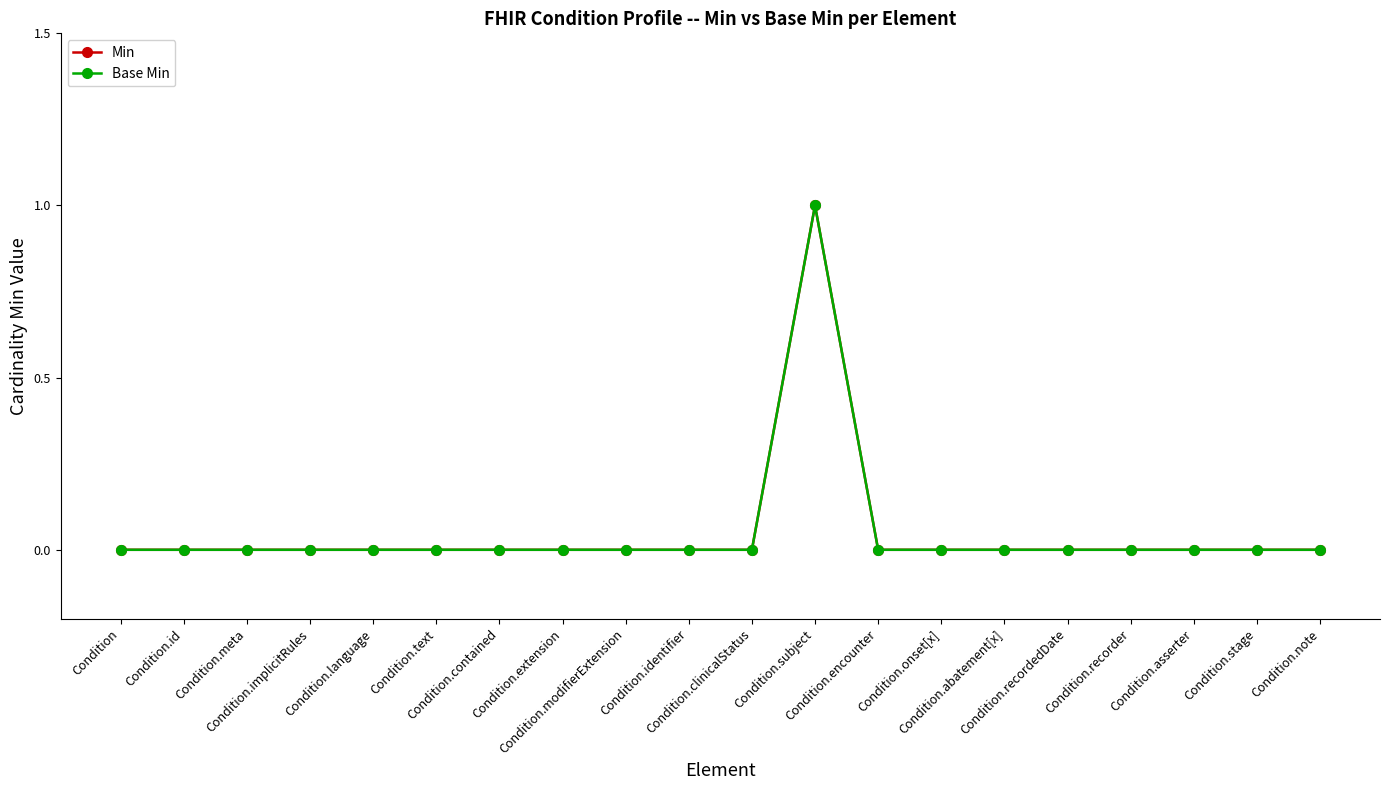

Does the chart have visible grid lines?

No